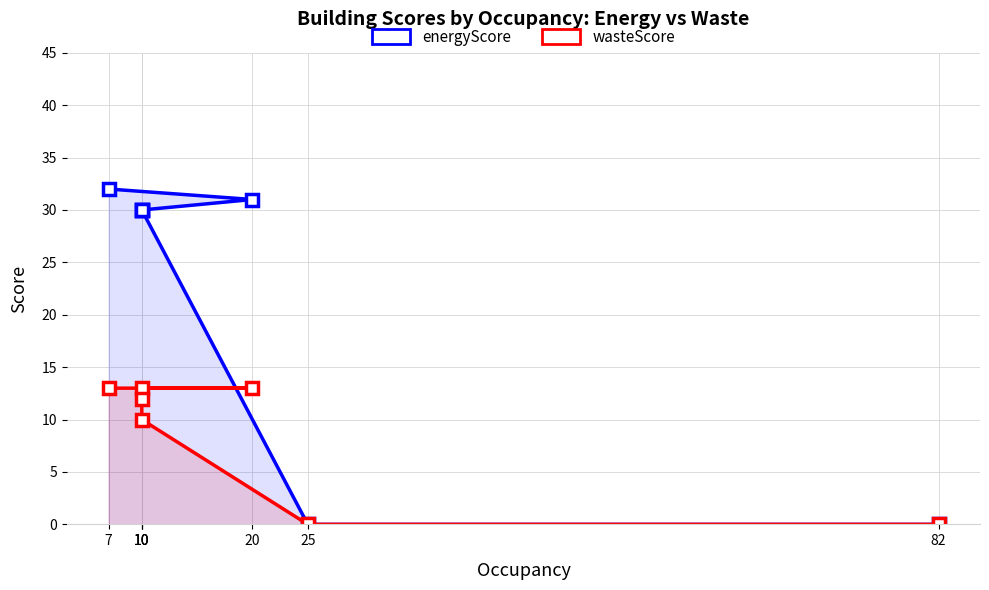

At which category does the chart reach its minimum across all series?

25